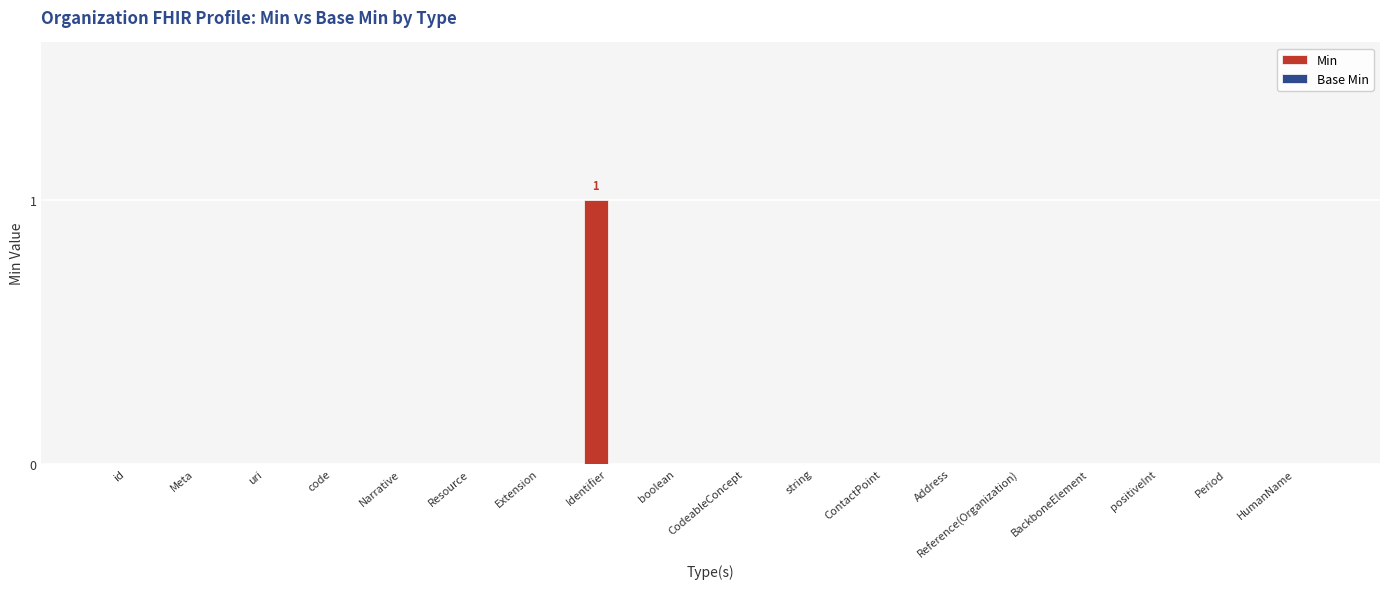

The chart shows a value of 0 at Narrative. True or false?

True